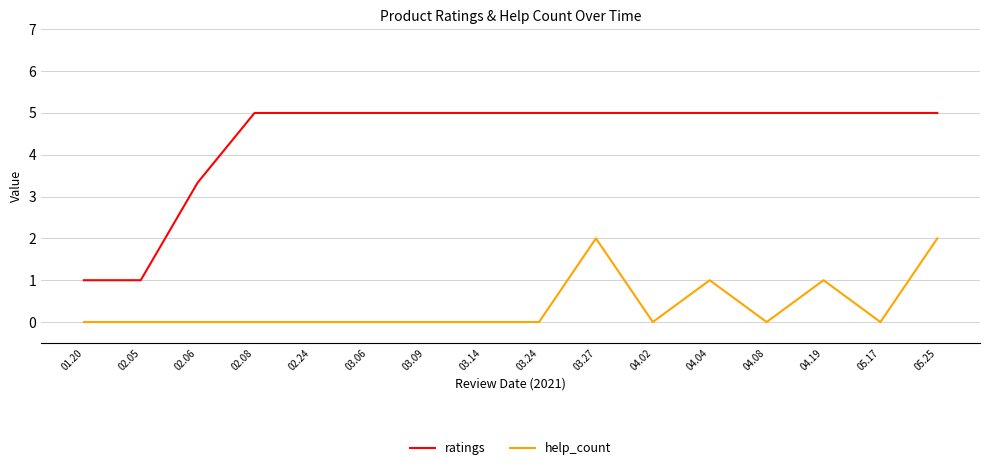

Which series has the largest total across all categories?

ratings